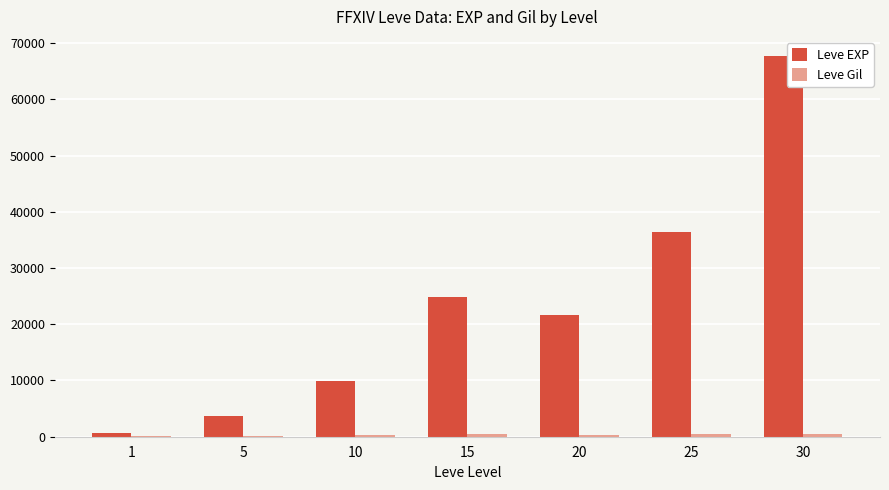

Count the number of data series in this chart.

2